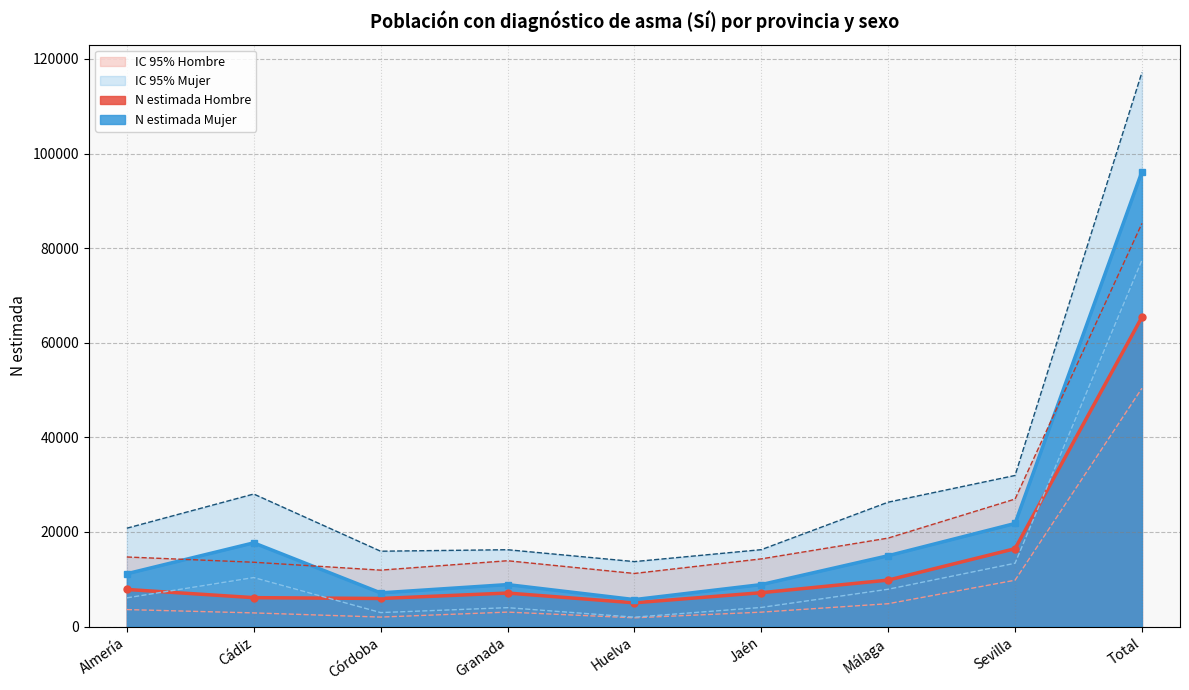

Between Córdoba and Huelva, which series saw the biggest shift?

N lim sup Mujer